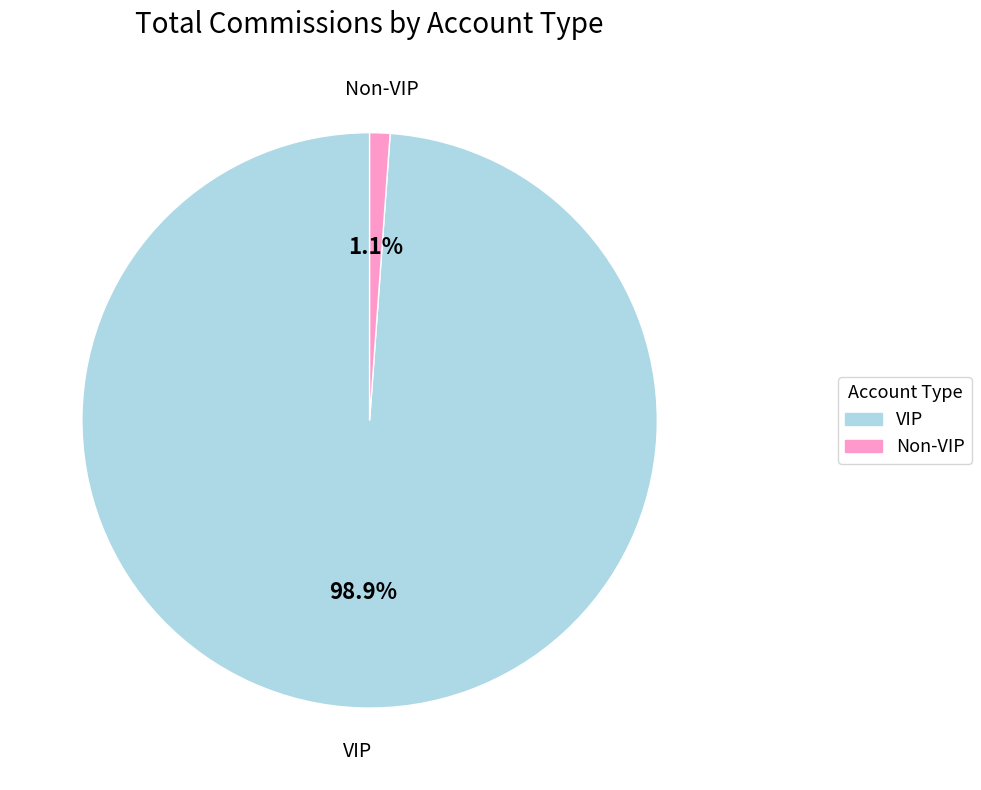

Which has a higher value, VIP or Non-VIP?

VIP